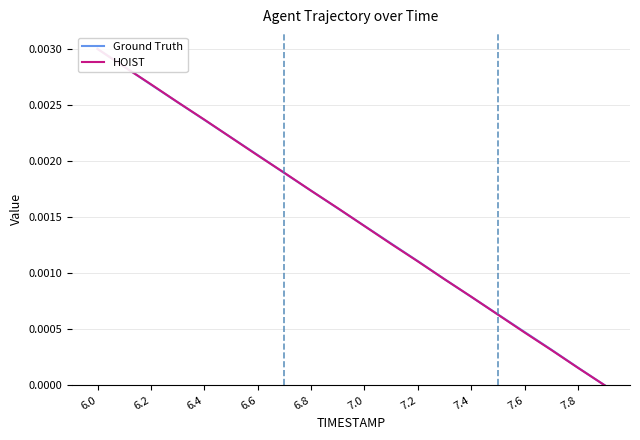

The value of Ground Truth at 15 is 0.0. True or false?

True